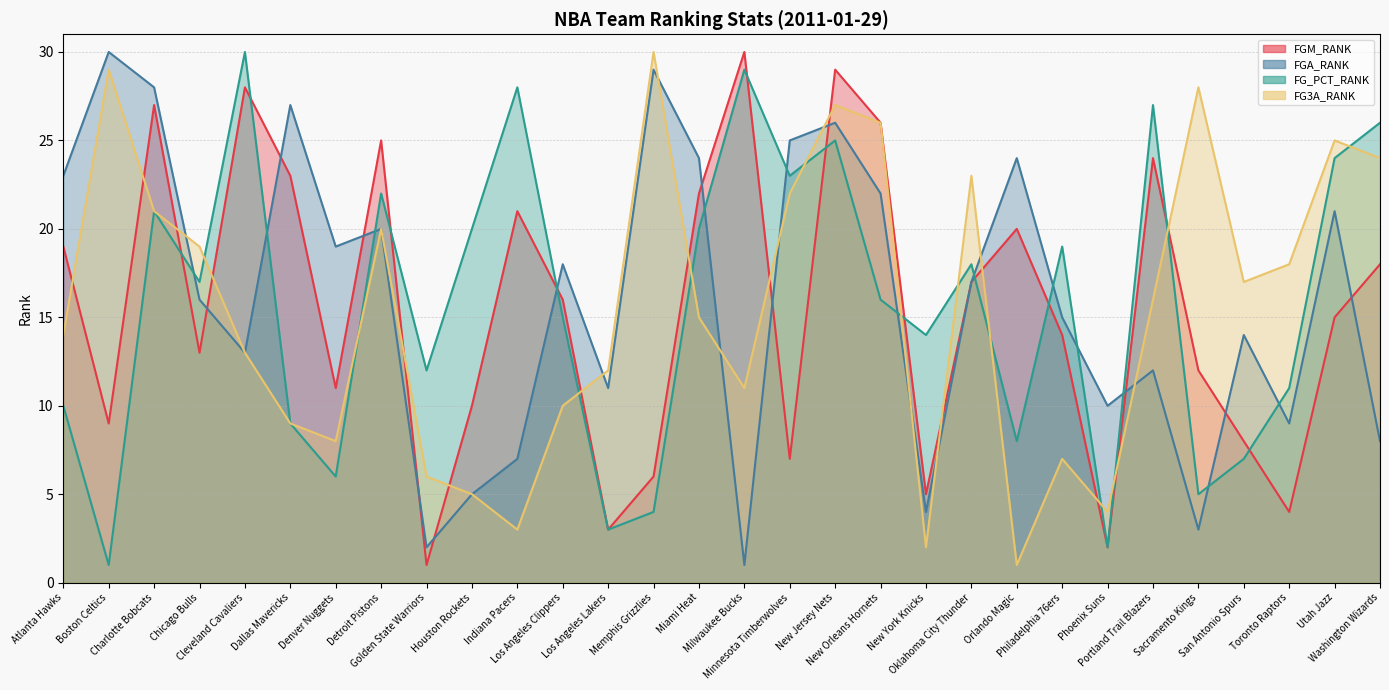

What is the difference between the second highest and minimum values in the FG_PCT_RANK series?

28